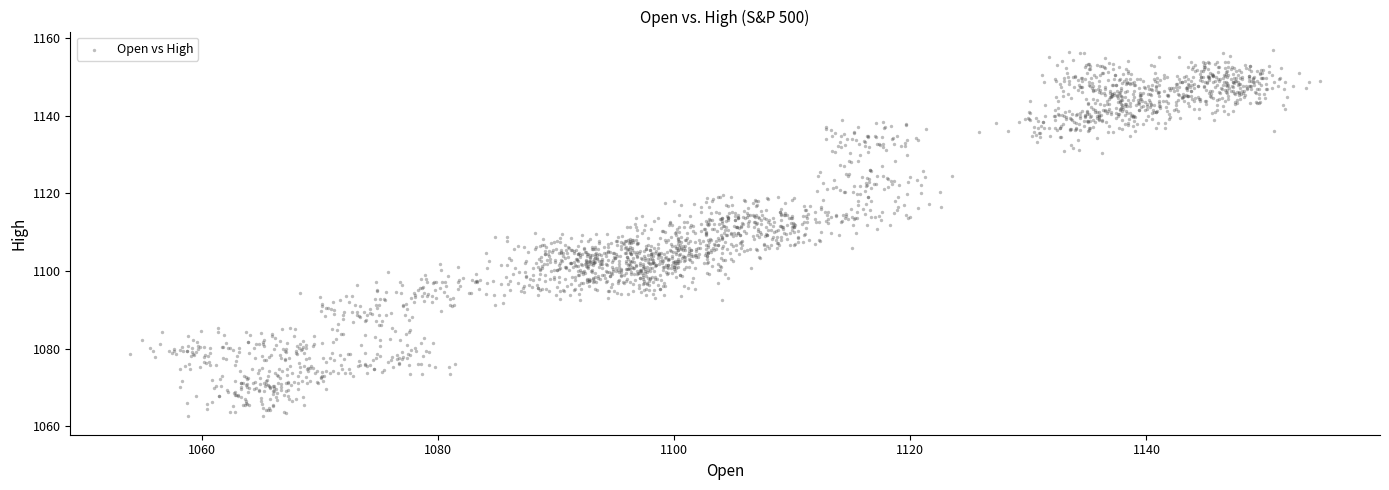

What is the range of X values (max minus min)?

100.9